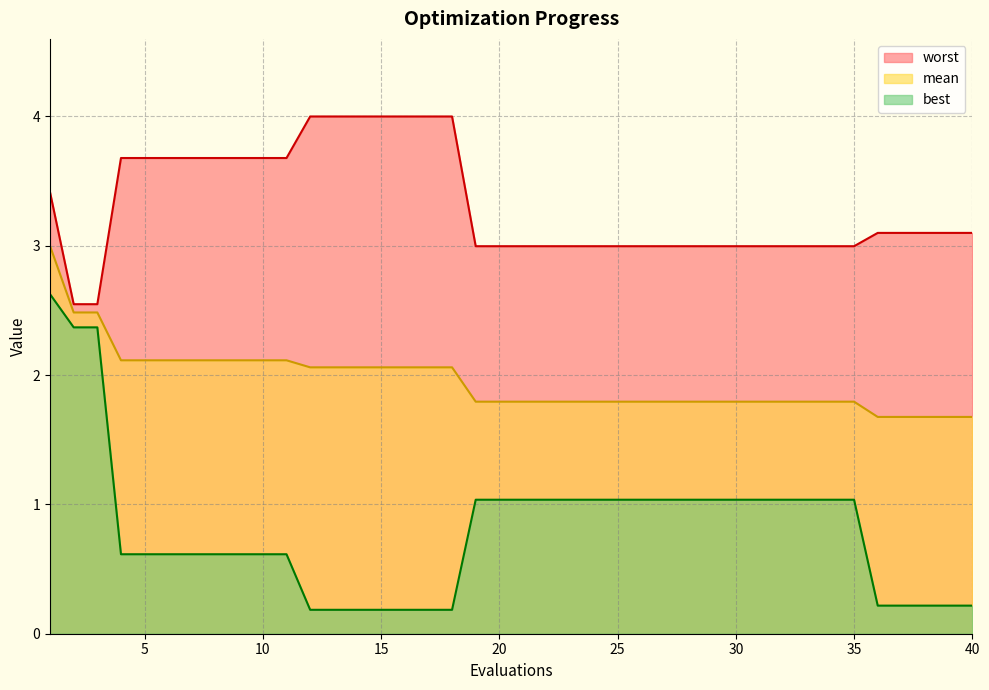

What is the maximum value shown in the chart?

4.0